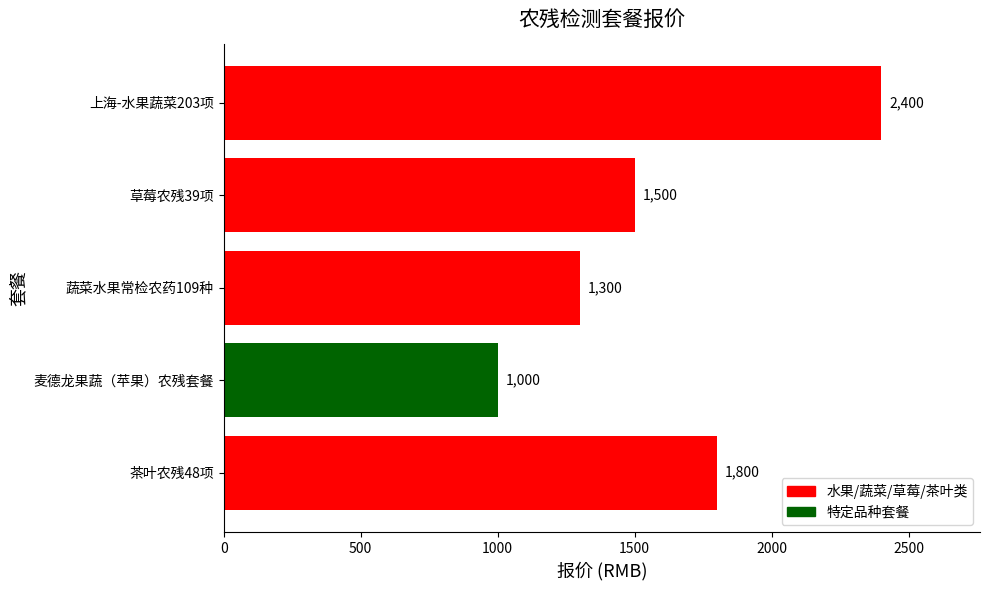

How many values are between 1300 and 1800?

3